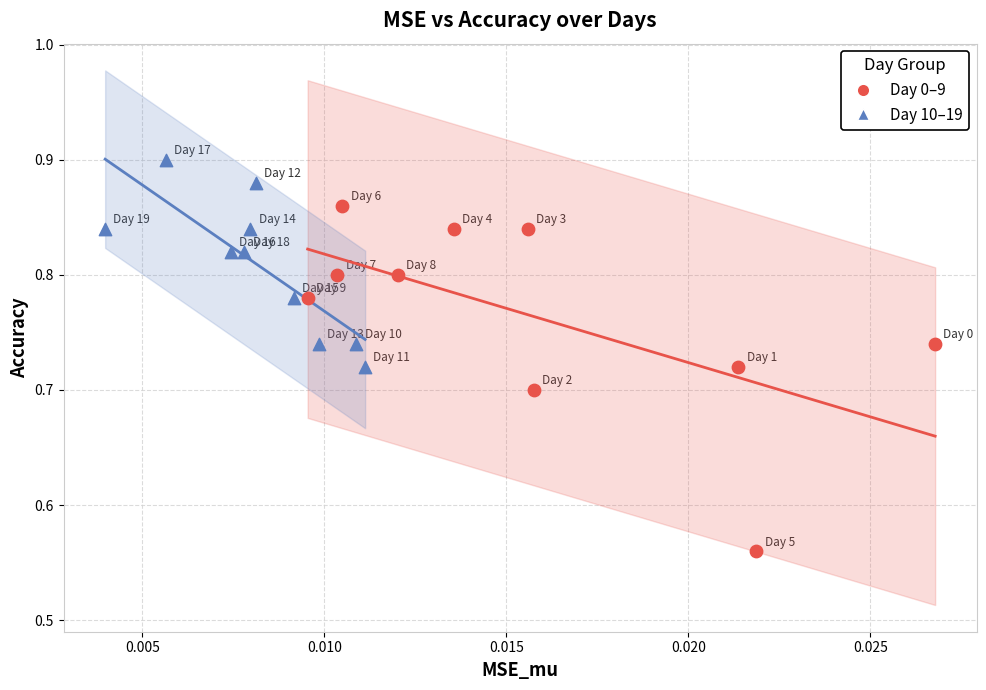

Which series has the widest spread of Y values?

Day 0–9